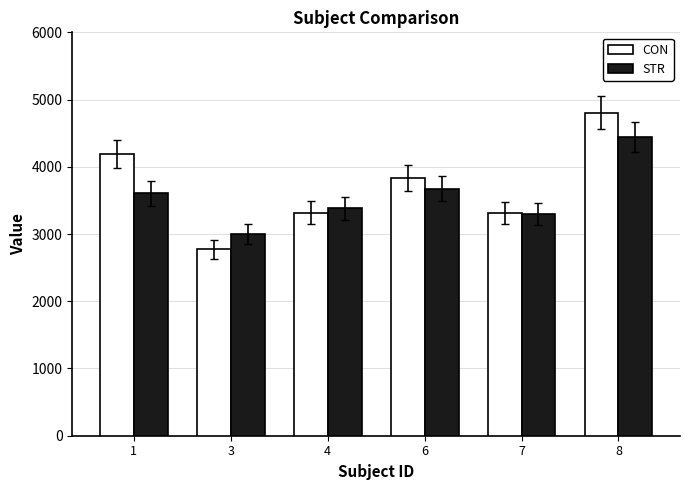

Between 1 and 8, which series saw the biggest shift?

STR